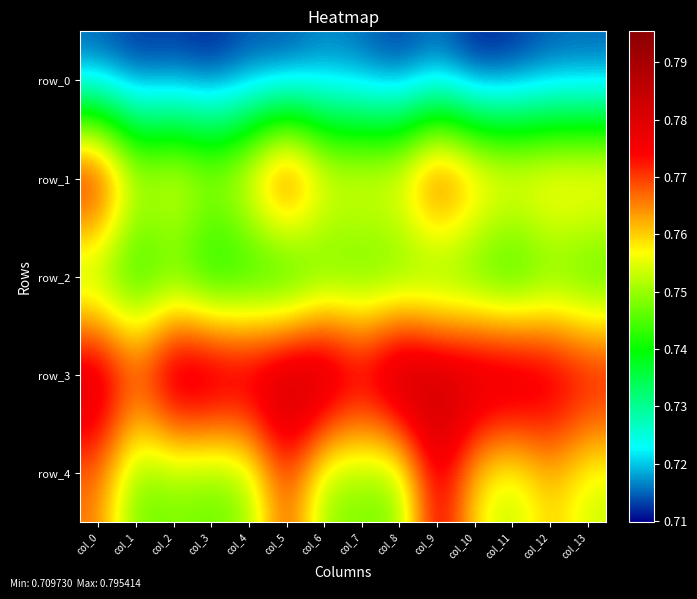

Reading left to right, extract all data points from this chart.

row_0: 0.7	0.7	0.7	0.7	0.7	0.7	0.7	0.7	0.7	0.7	0.7	0.7	0.7	0.7
row_1: 0.8	0.8	0.8	0.8	0.8	0.8	0.8	0.8	0.8	0.8	0.8	0.8	0.8	0.8
row_2: 0.7	0.7	0.7	0.7	0.7	0.7	0.7	0.7	0.7	0.7	0.7	0.7	0.7	0.7
row_3: 0.8	0.8	0.8	0.8	0.8	0.8	0.8	0.8	0.8	0.8	0.8	0.8	0.8	0.8
row_4: 0.8	0.7	0.7	0.7	0.7	0.8	0.7	0.7	0.7	0.8	0.8	0.8	0.8	0.8